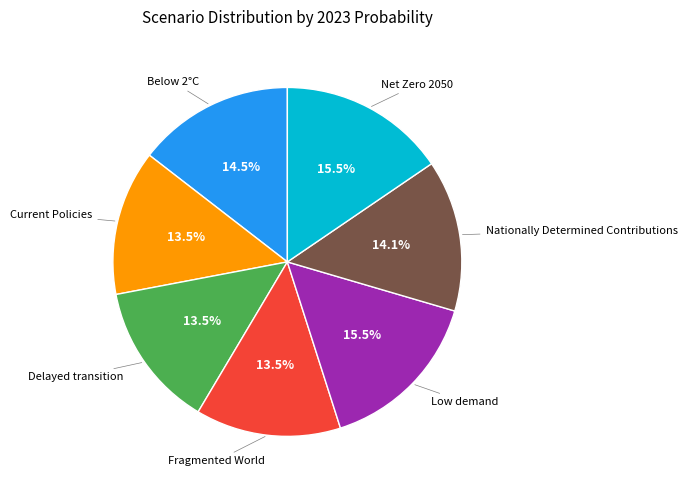

Is there a majority slice in this chart?

No